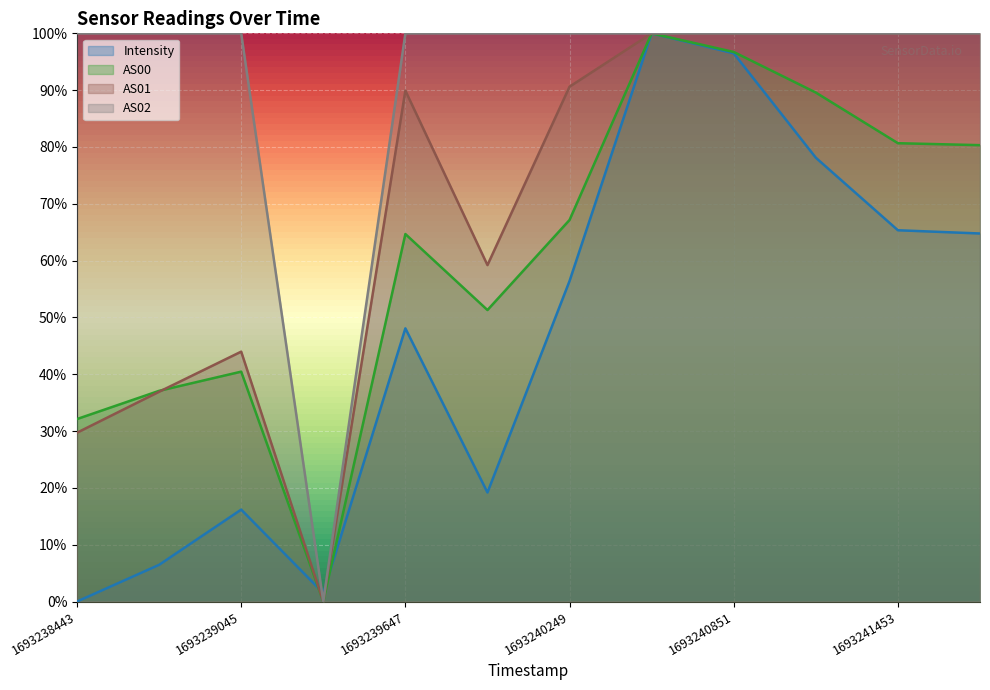

The value of AS02 at 1693238443 is 1.0. True or false?

True